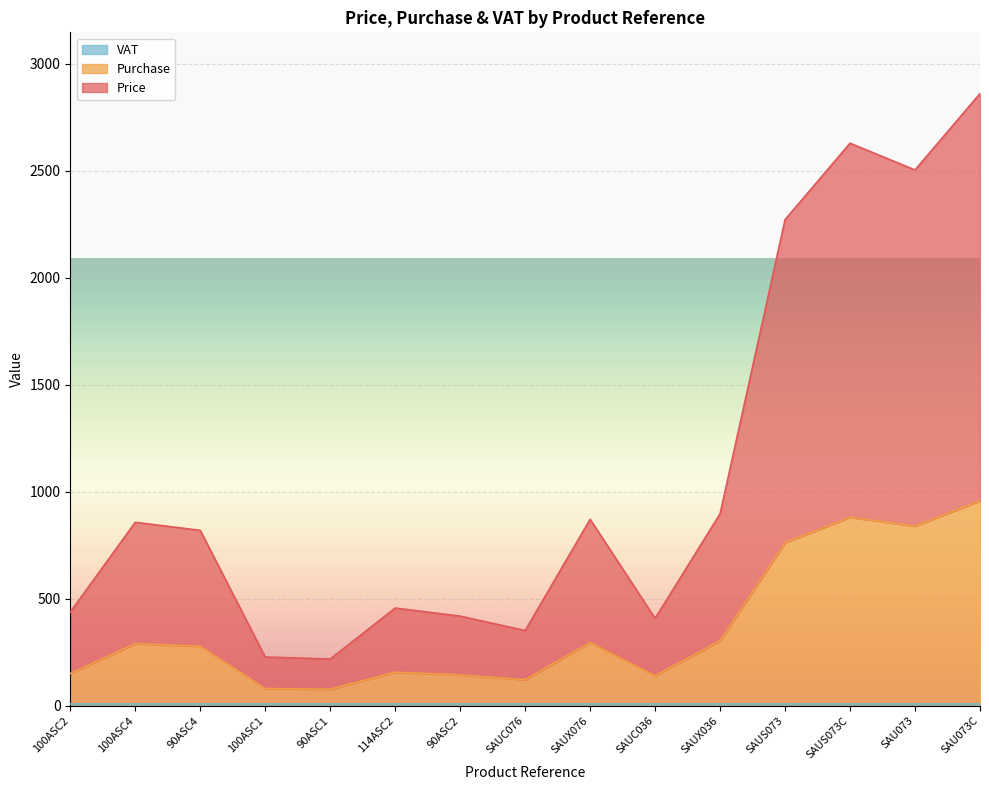

The Purchase series shows 295.2 at SAUX076. True or false?

True